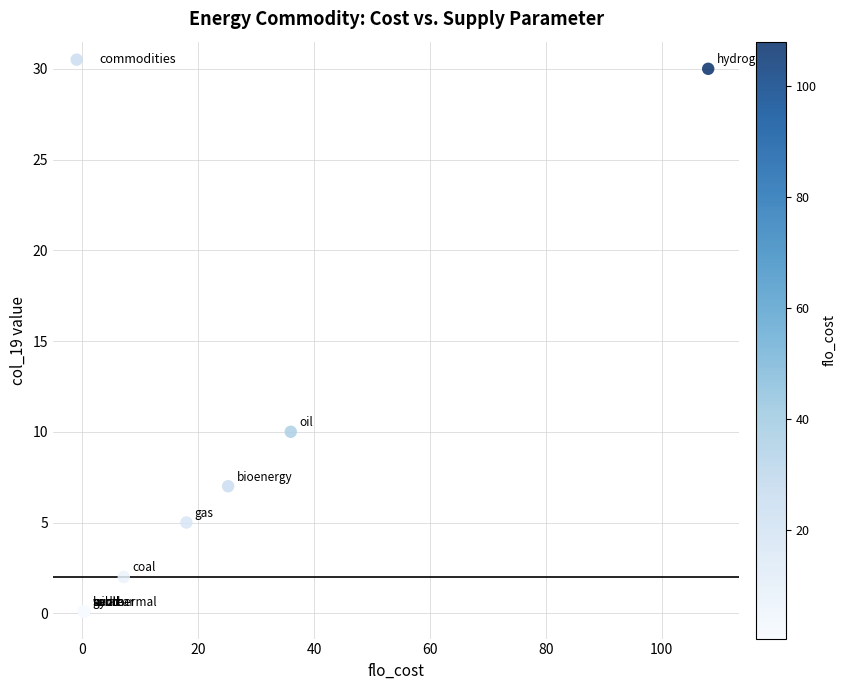

What Y value in the scatter plot is closest to 15?

10.0